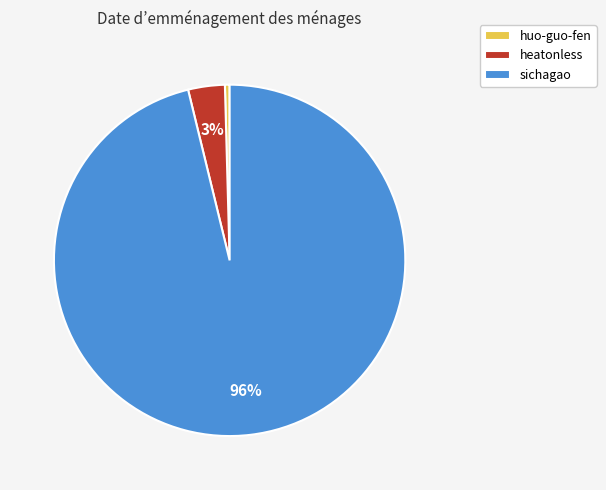

True or false: sichagao accounts for 96% of the total.

True